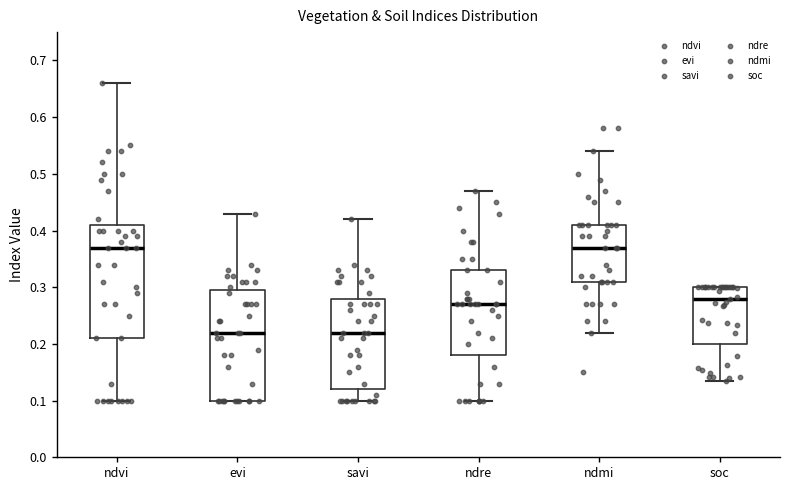

Where does the lower whisker of the box for soc end on the y-axis? The values are not printed on the chart, so give them approximately, as read against the axis.

0.13